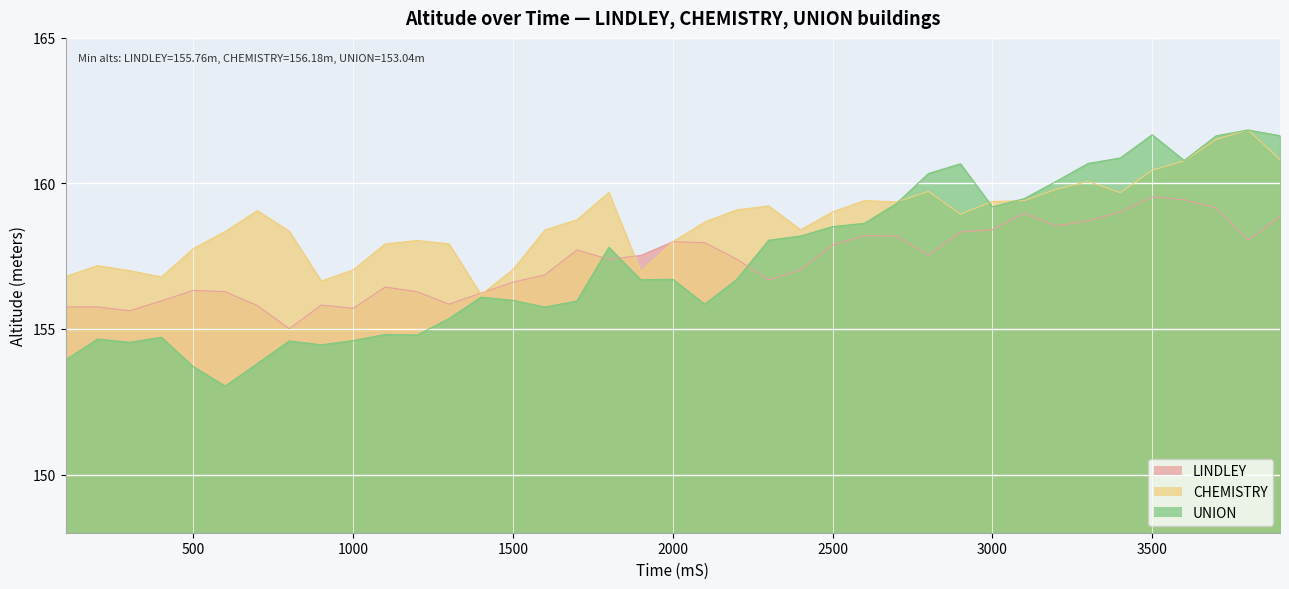

List the labels in order of LINDLEY value, largest first.

3500, 3600, 3700, 3400, 3100, 3900, 3300, 3200, 3000, 2900, 2600, 2700, 3800, 2000, 2100, 2500, 1700, 2800, 1900, 2200, 1800, 2400, 1600, 2300, 1500, 1100, 500, 600, 1200, 1400, 400, 1300, 900, 700, 100, 200, 1000, 300, 800